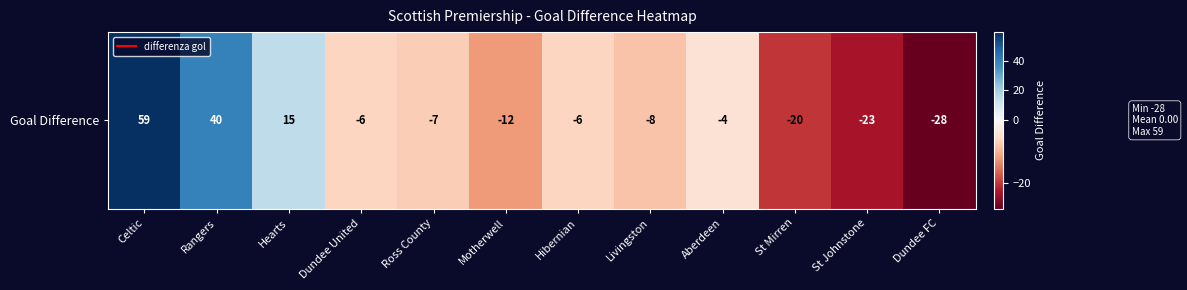

What is the sum of the values at Dundee FC and St Johnstone?

-51